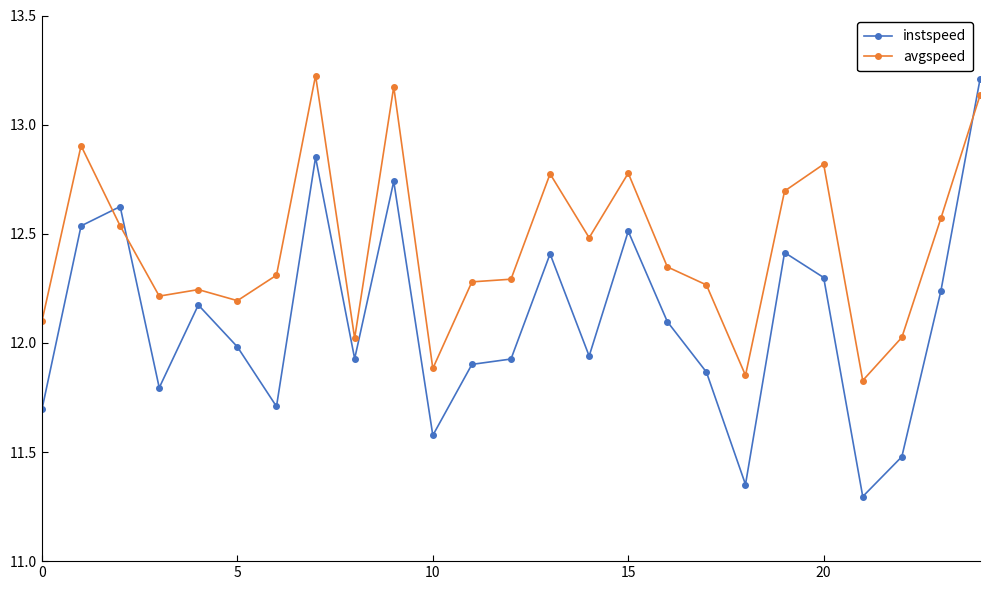

Rank the series by their average value, from highest to lowest.

avgspeed, instspeed